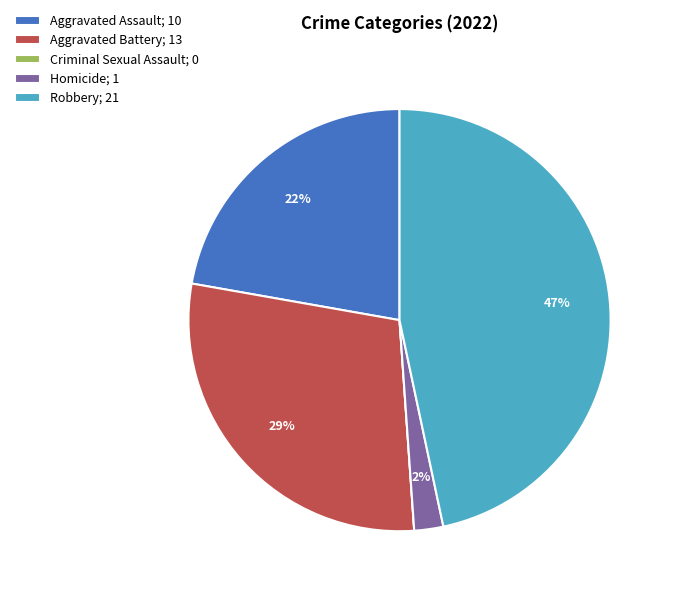

To the nearest percent, what is the average slice percentage?

20%